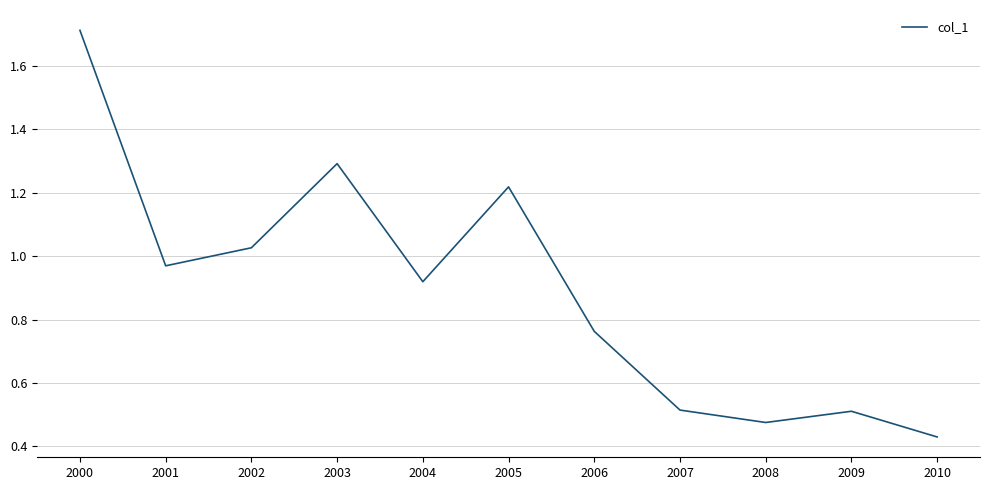

What is the difference between the maximum and minimum values?

1.3